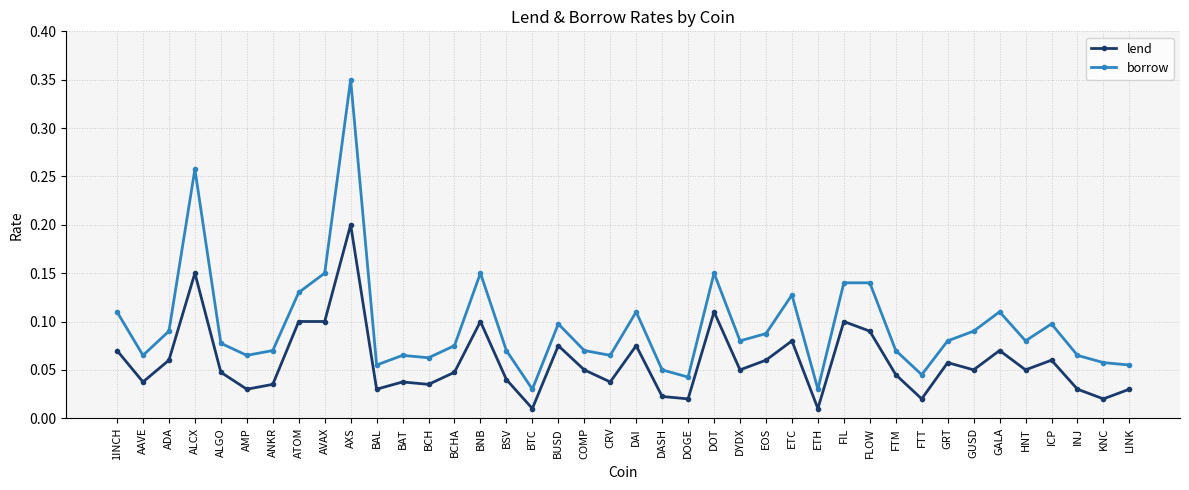

What is the maximum value for lend?

0.2